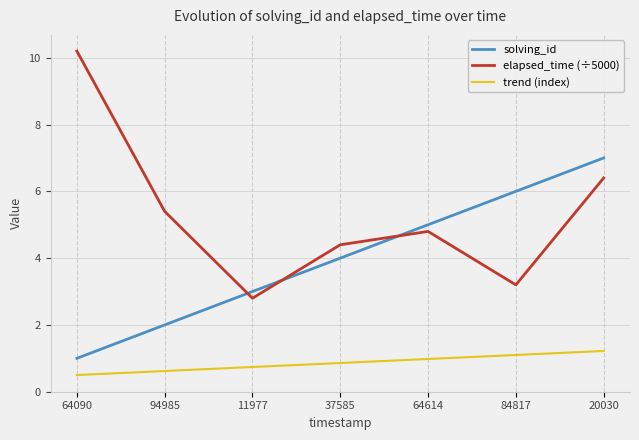

The trend (index) series shows 1.1 at 84817. True or false?

True